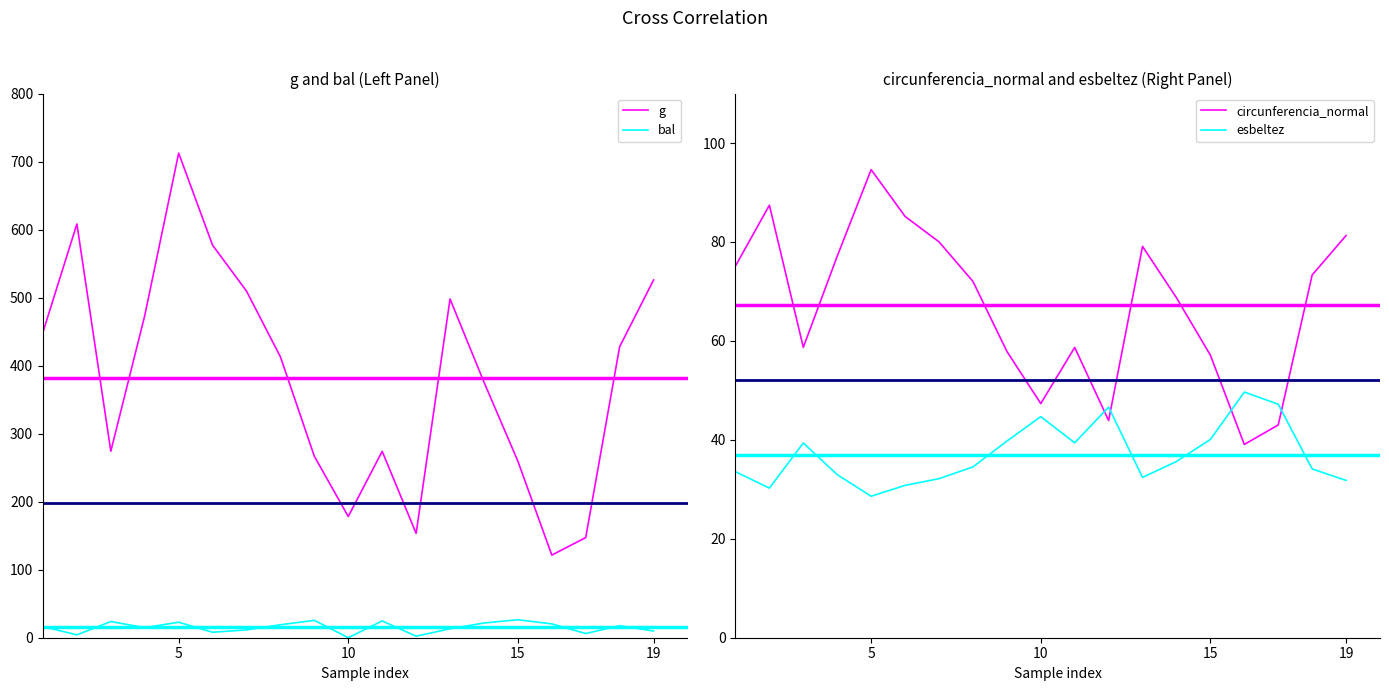

The value of circunferencia_normal at 5 is 49.4. True or false?

False